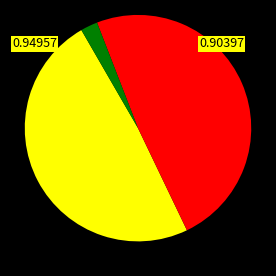

Is there a majority slice in this chart?

No